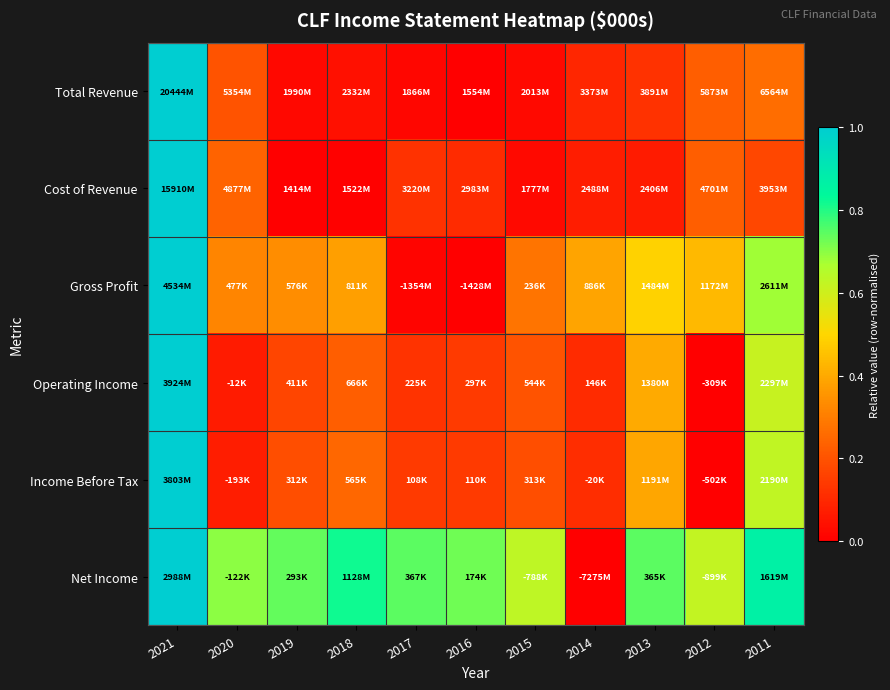

Which has a higher value, 2011 or 2015?

2011